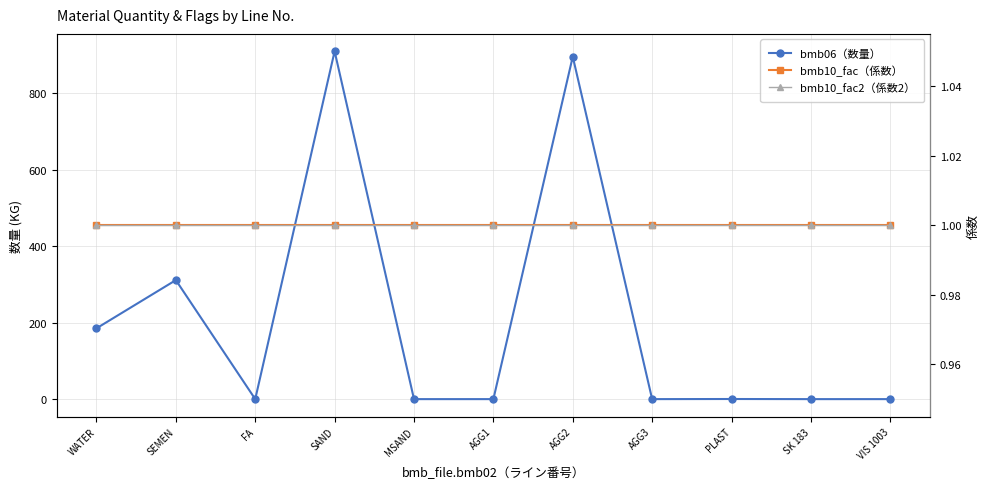

True or false: bmb10_fac2（係数2） and bmb06（数量） cross at least once.

True